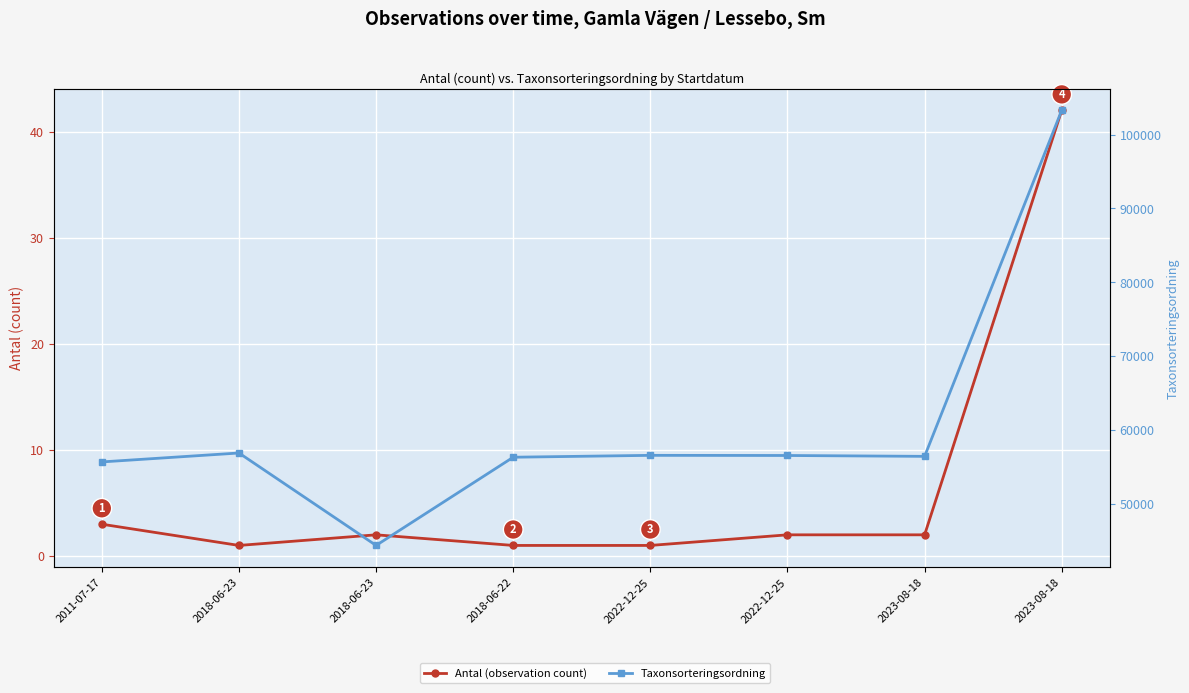

What is the spread (max minus min) of values at 2022-12-25?

56539